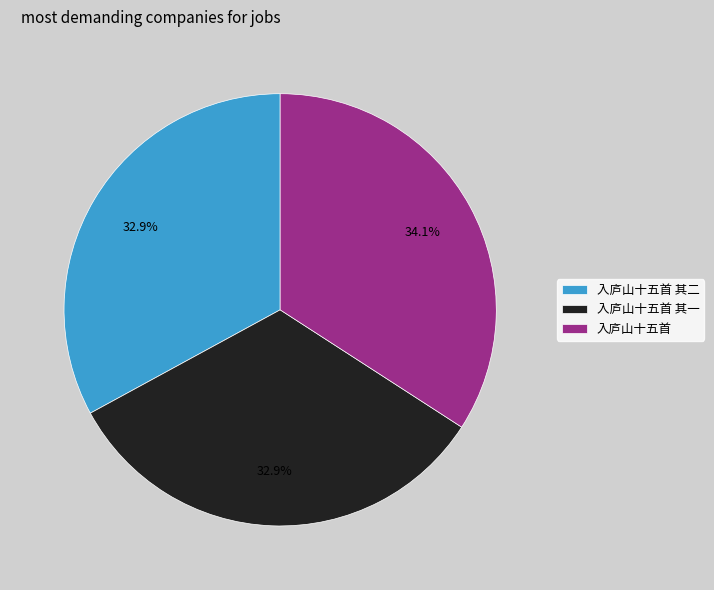

Which slice is the largest?

入庐山十五首